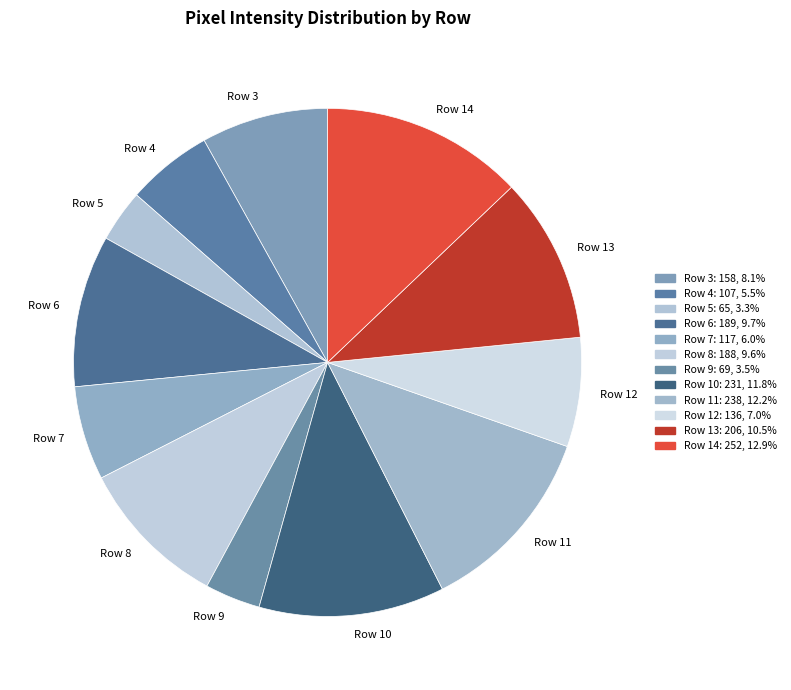

Combined, do Row 11 and Row 7 account for over 50%?

No